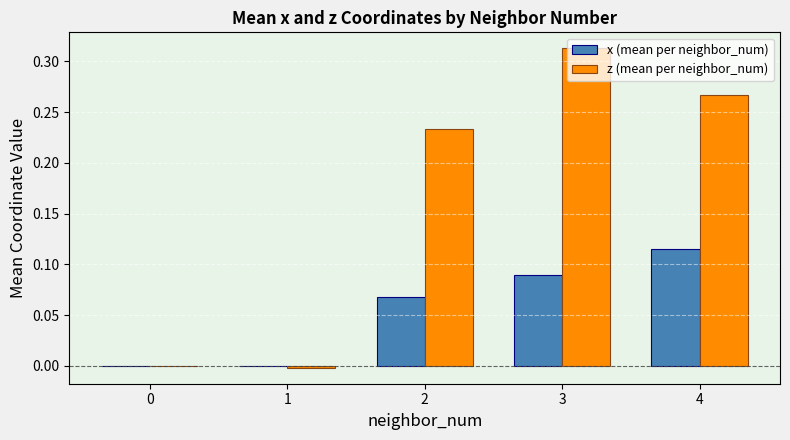

At which category is the sum across all series the highest?

3